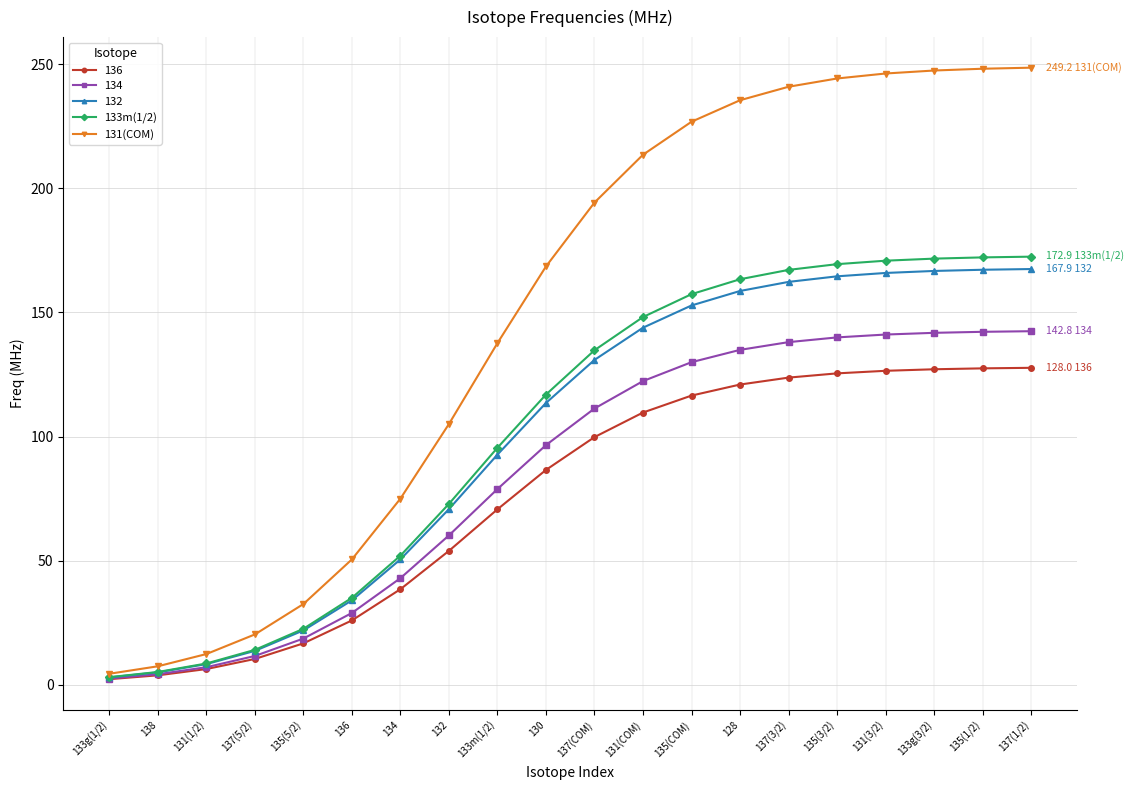

What is the greatest value displayed?

248.6